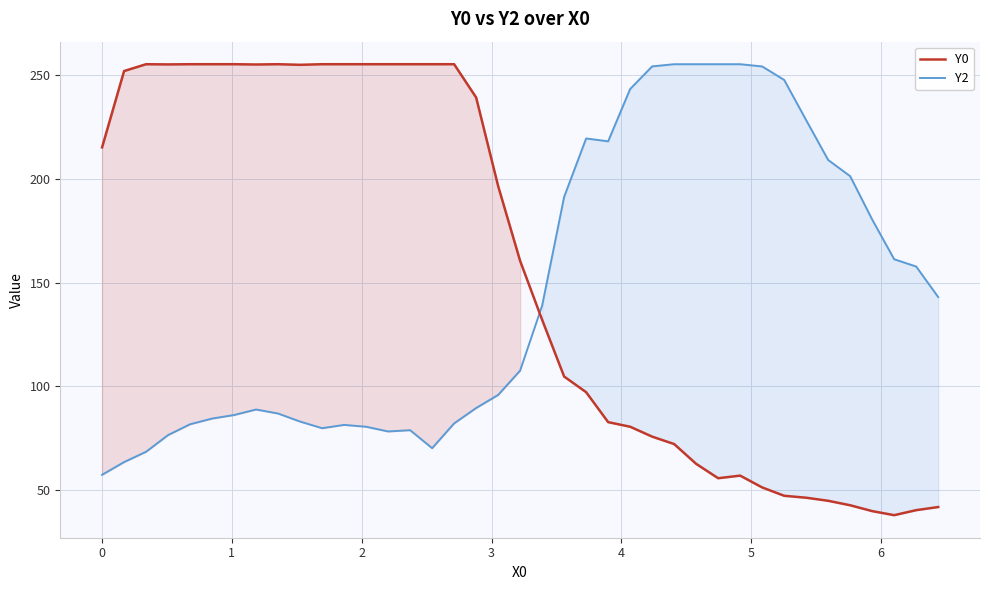

In Y0, how many points are lower than both neighbors (excluding endpoints)?

5